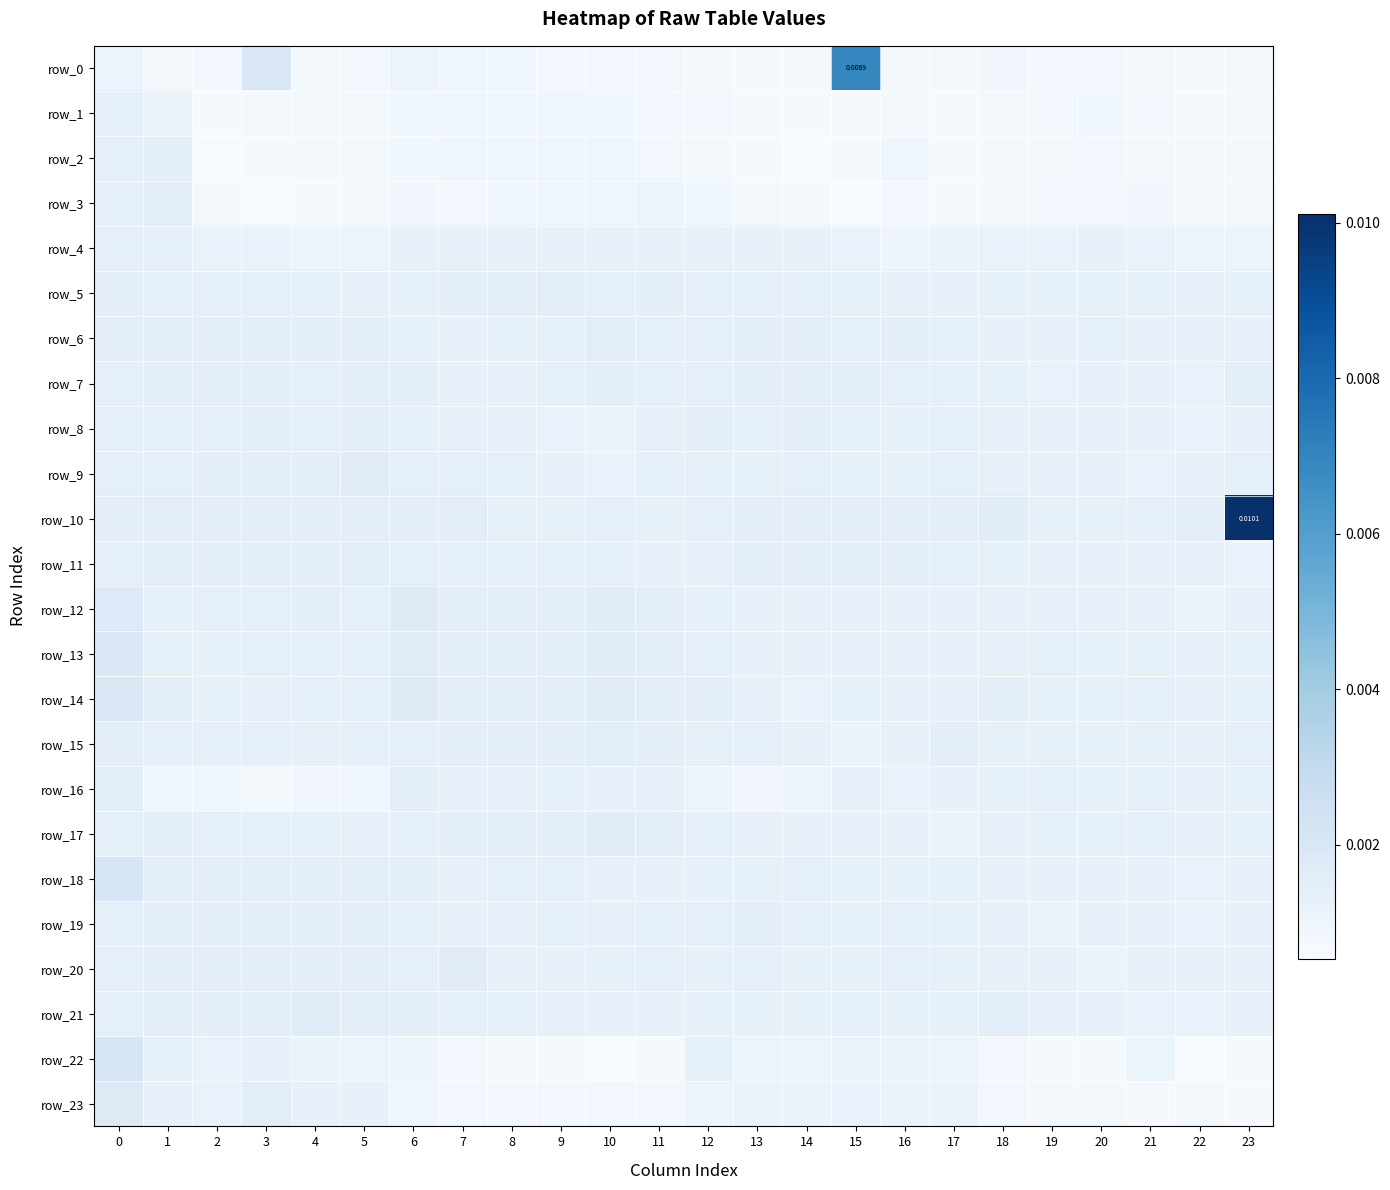

Which series has the largest total across all categories?

row_10